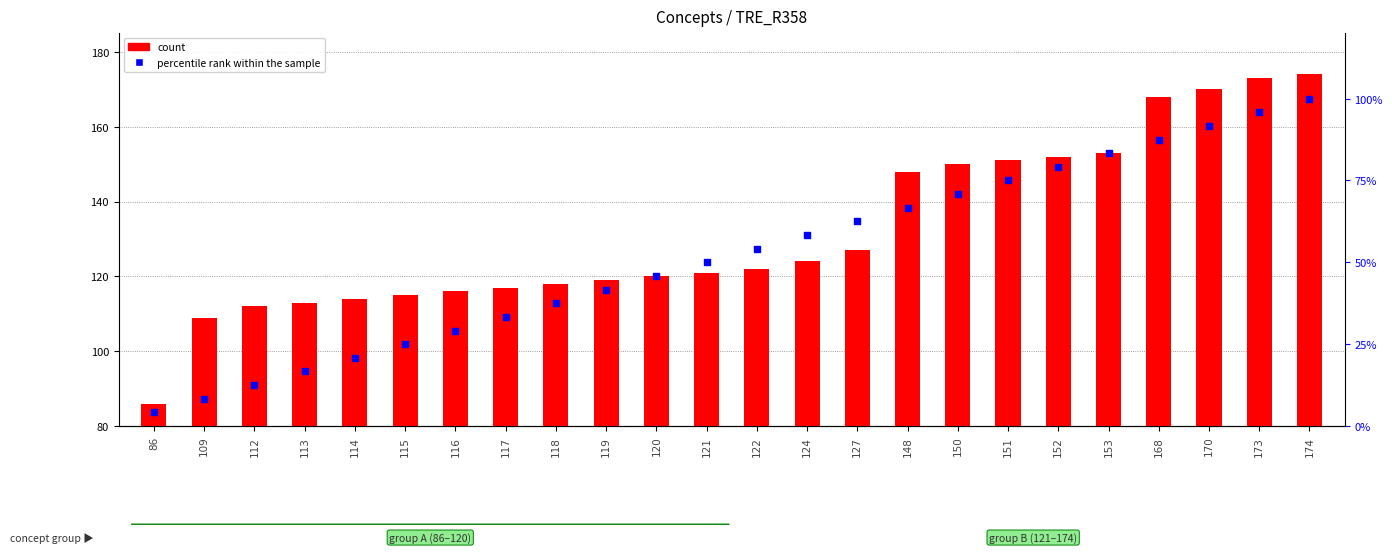

What are all the series names shown in the legend?

count, percentile rank within the sample